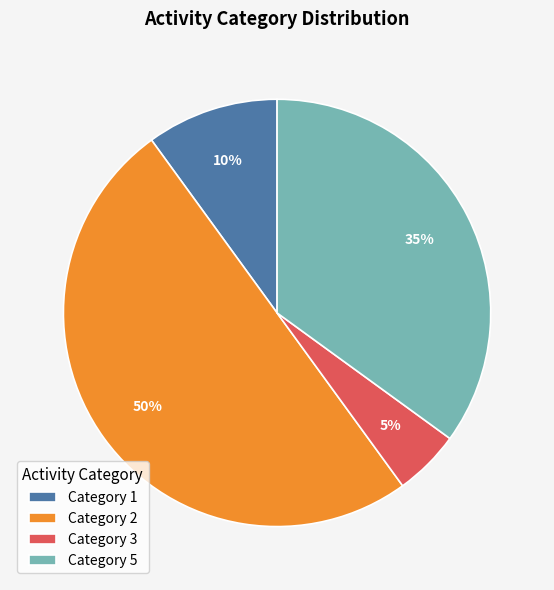

What is the ratio of the value at Category 5 to the value at Category 3?

7.0